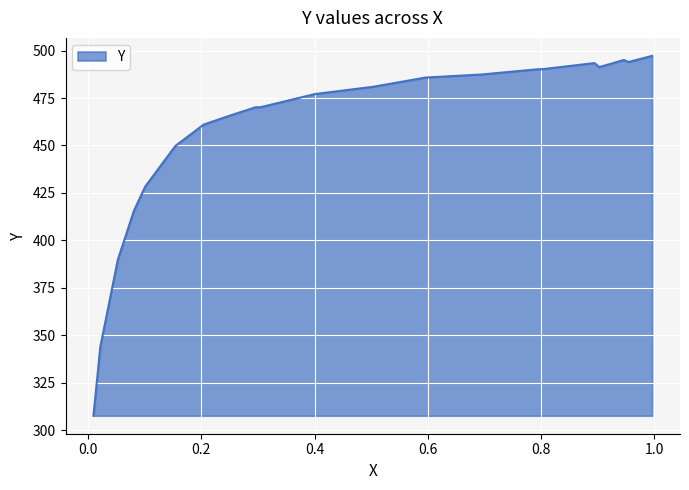

What is the label of the 15th point from the left?

0.204